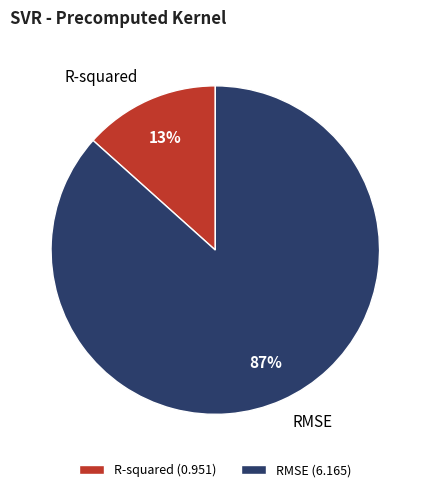

To the nearest percent, what portion does R-squared represent?

13%